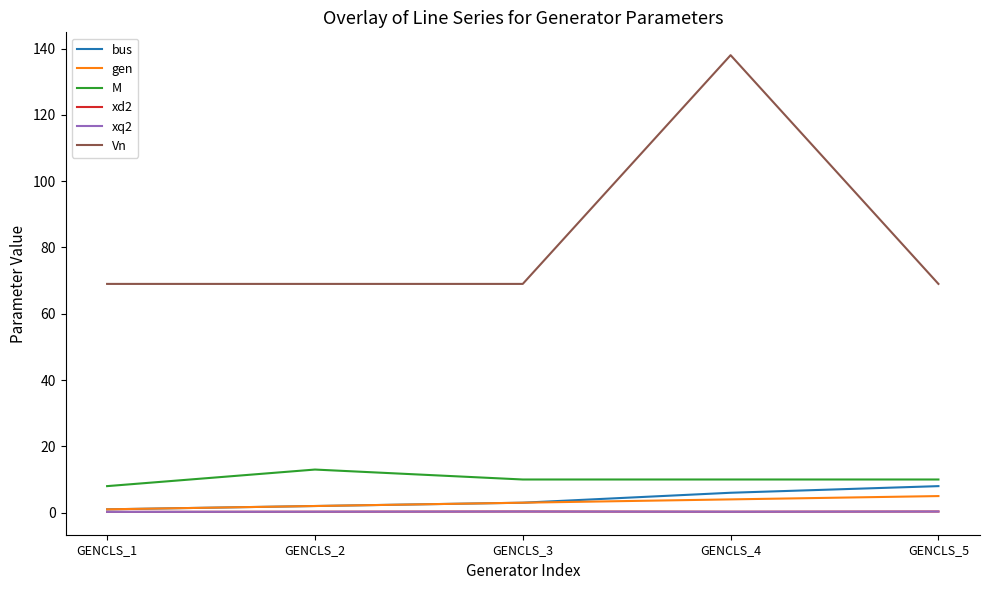

How many xq2 values are between 0 and 1?

5